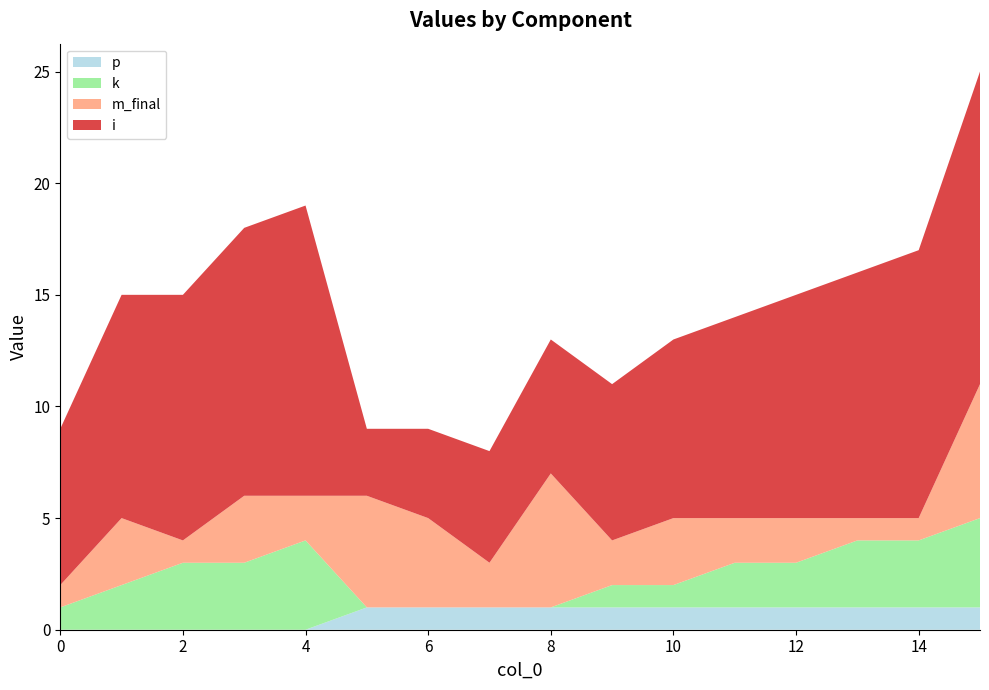

Reading right to left, list all the values displayed in this chart.

i: 15=14	14=12	13=11	12=10	11=9	10=8	9=7	8=6	7=5	6=4	5=3	4=13	3=12	2=11	1=10	0=7
m_final: 15=6	14=1	13=1	12=2	11=2	10=3	9=2	8=6	7=2	6=4	5=5	4=2	3=3	2=1	1=3	0=1
k: 15=4	14=3	13=3	12=2	11=2	10=1	9=1	8=0	7=0	6=0	5=0	4=4	3=3	2=3	1=2	0=1
p: 15=1	14=1	13=1	12=1	11=1	10=1	9=1	8=1	7=1	6=1	5=1	4=0	3=0	2=0	1=0	0=0